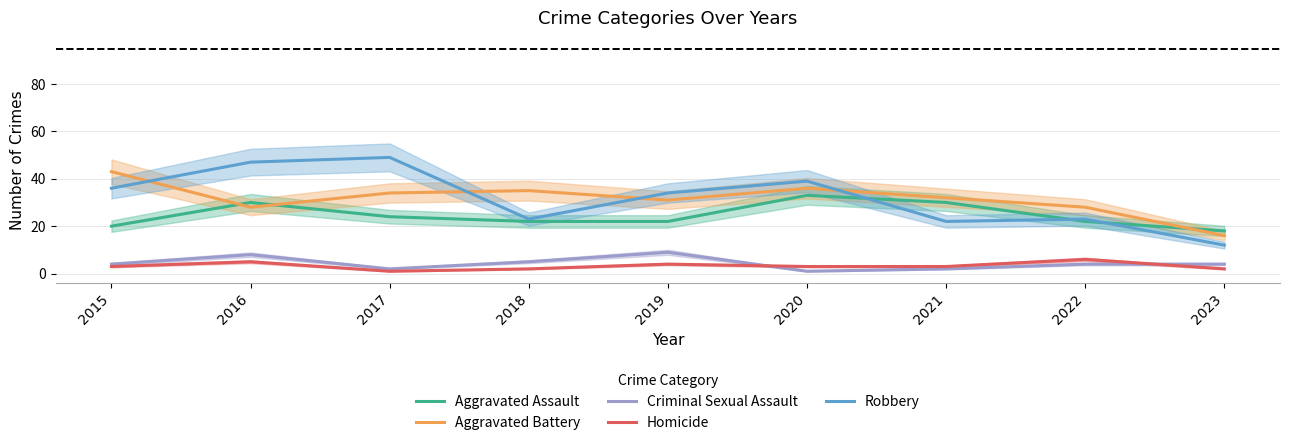

What is the value of the Homicide point at the 7th from the left?

3